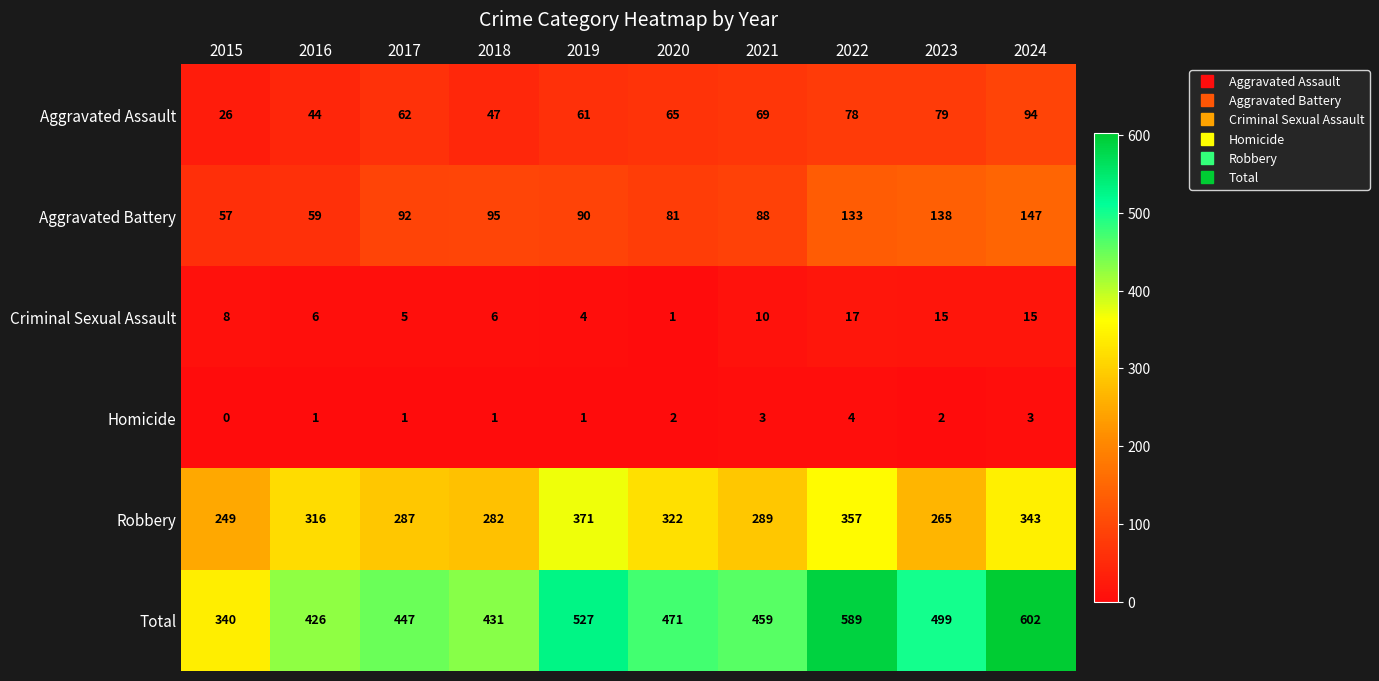

True or false: Aggravated Assault has a value of 108 at 2019.

False